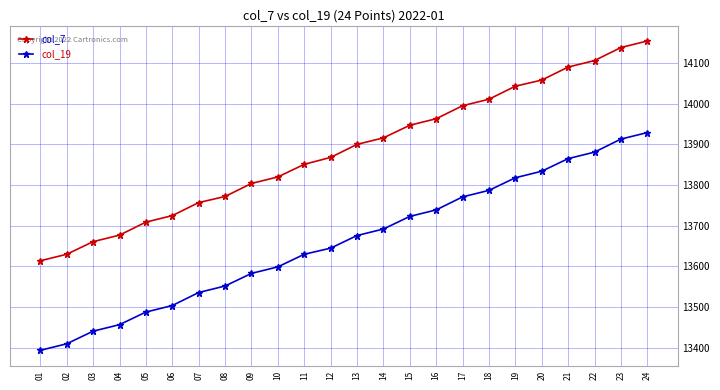

What is the sum of all col_7 values?

333209